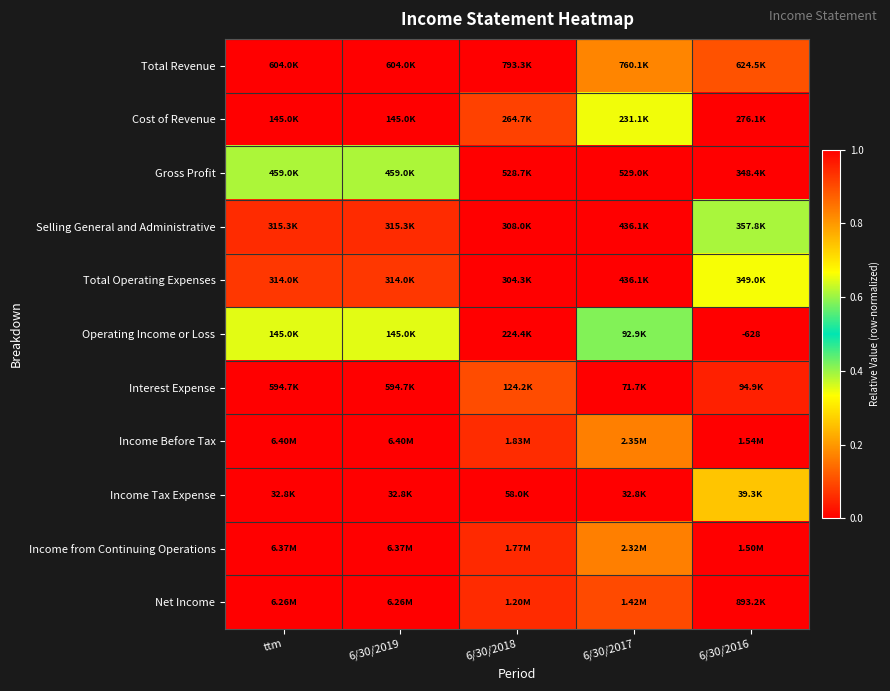

Which category has the highest value in the Selling General and Administrative series?

6/30/2017